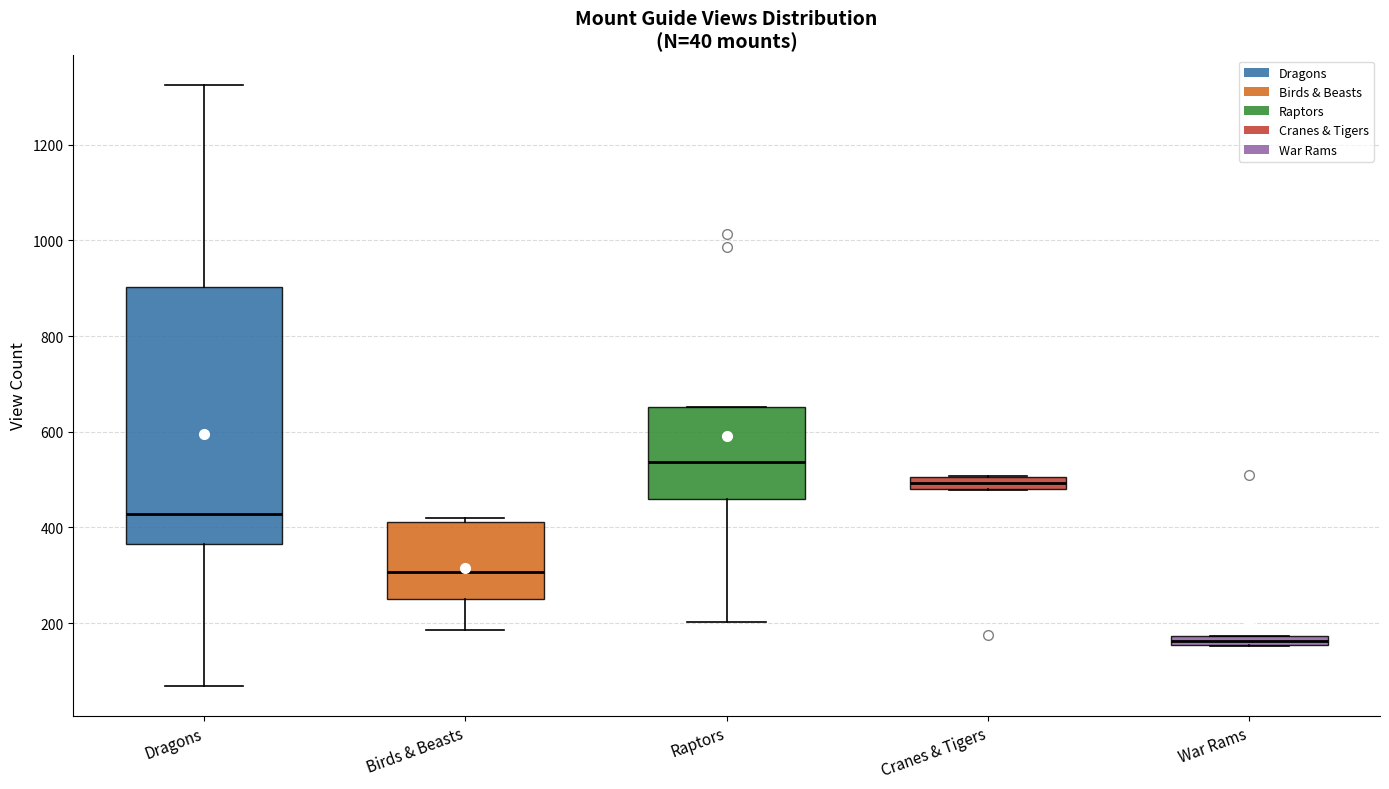

Which box's median line is the lowest?

War Rams